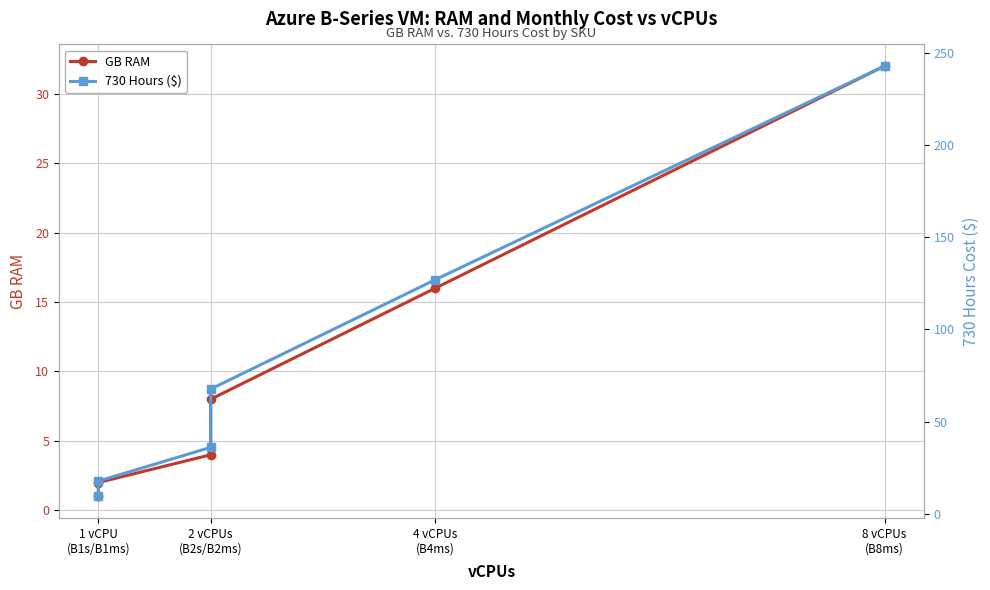

Rank the series by their maximum value, from highest to lowest.

730 Hours ($), GB RAM